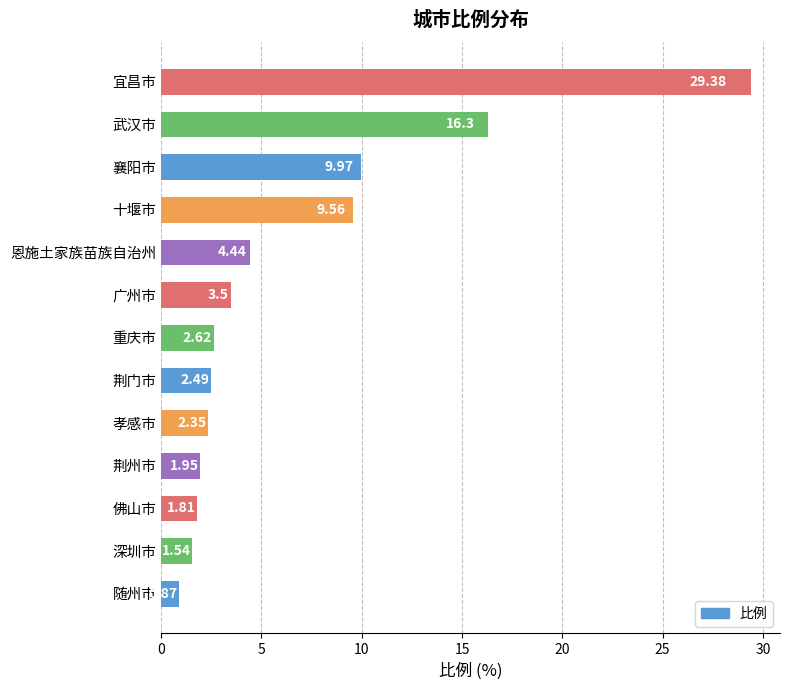

List the labels in order of value, smallest first.

随州市, 深圳市, 佛山市, 荆州市, 孝感市, 荆门市, 重庆市, 广州市, 恩施土家族苗族自治州, 十堰市, 襄阳市, 武汉市, 宜昌市